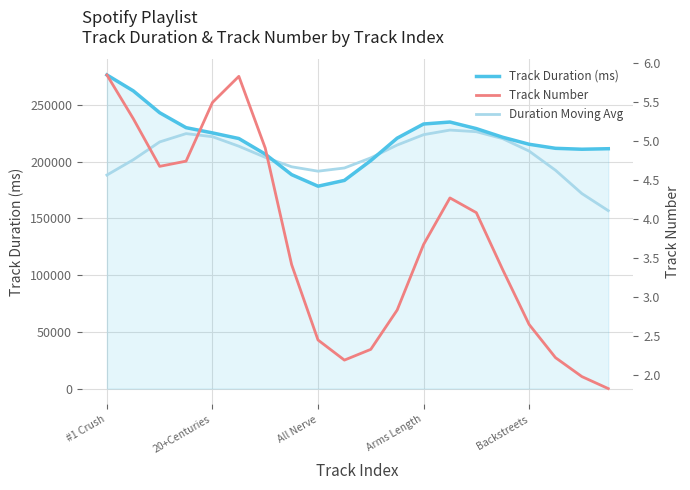

Where is Duration MA nearest to the value 192191?

17